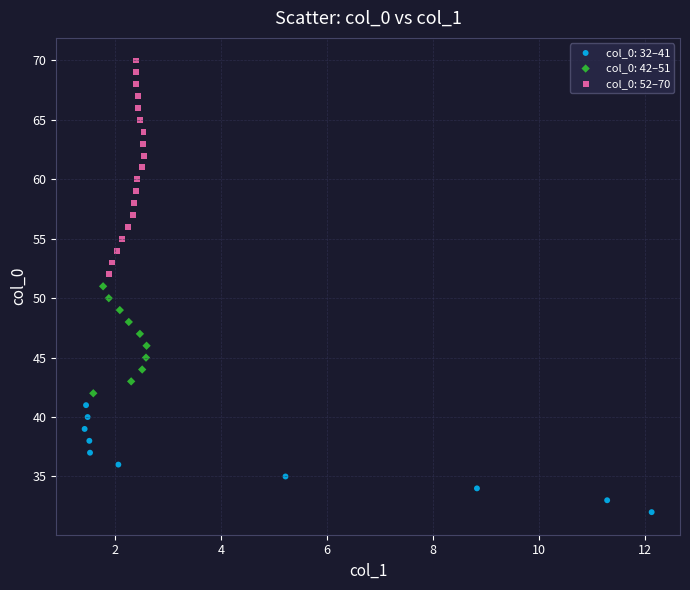

What are all the series names shown in the legend?

col_0: 32–41, col_0: 42–51, col_0: 52–70